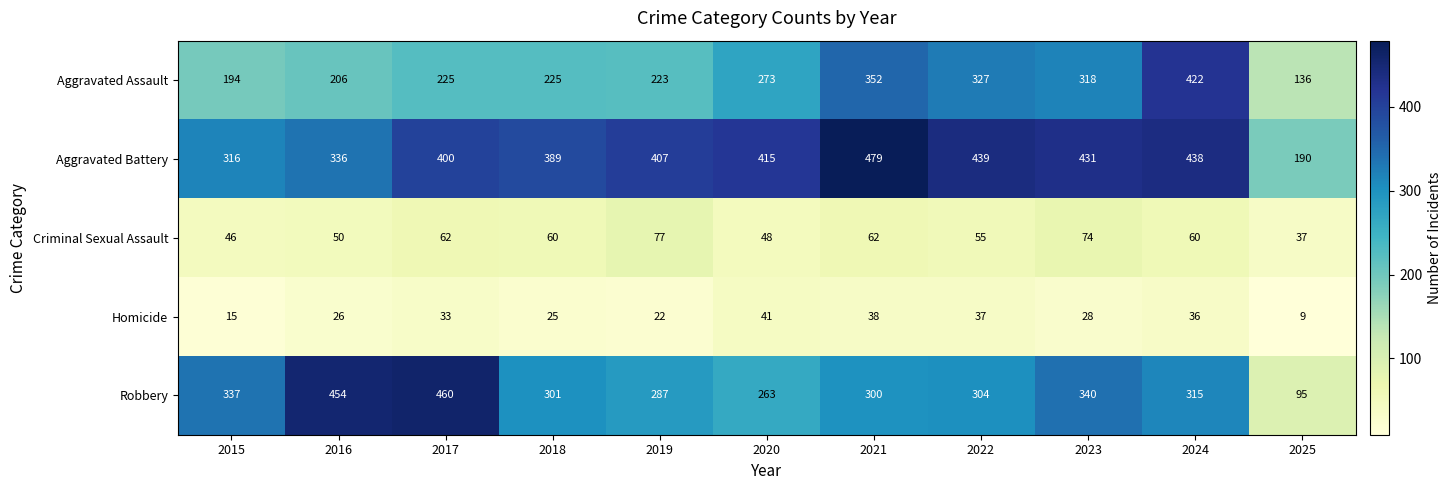

Which series has the largest total across all categories?

Aggravated Battery